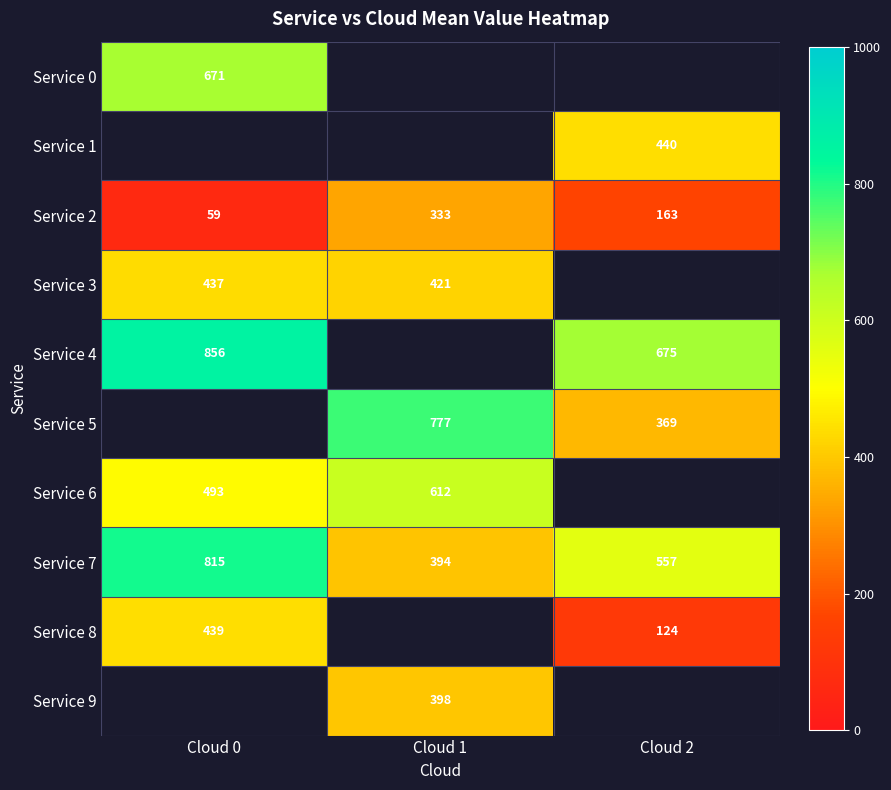

What is the minimum value for Service 8?

124.0